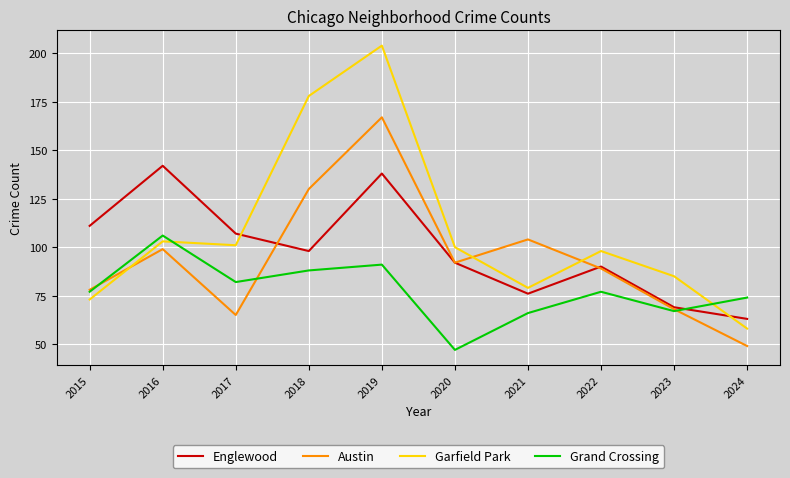

Reading right to left, what are all the values shown in this chart?

Englewood: 63	69	90	76	92	138	98	107	142	111
Austin: 49	68	89	104	92	167	130	65	99	78
Garfield Park: 58	85	98	79	100	204	178	101	103	73
Grand Crossing: 74	67	77	66	47	91	88	82	106	77